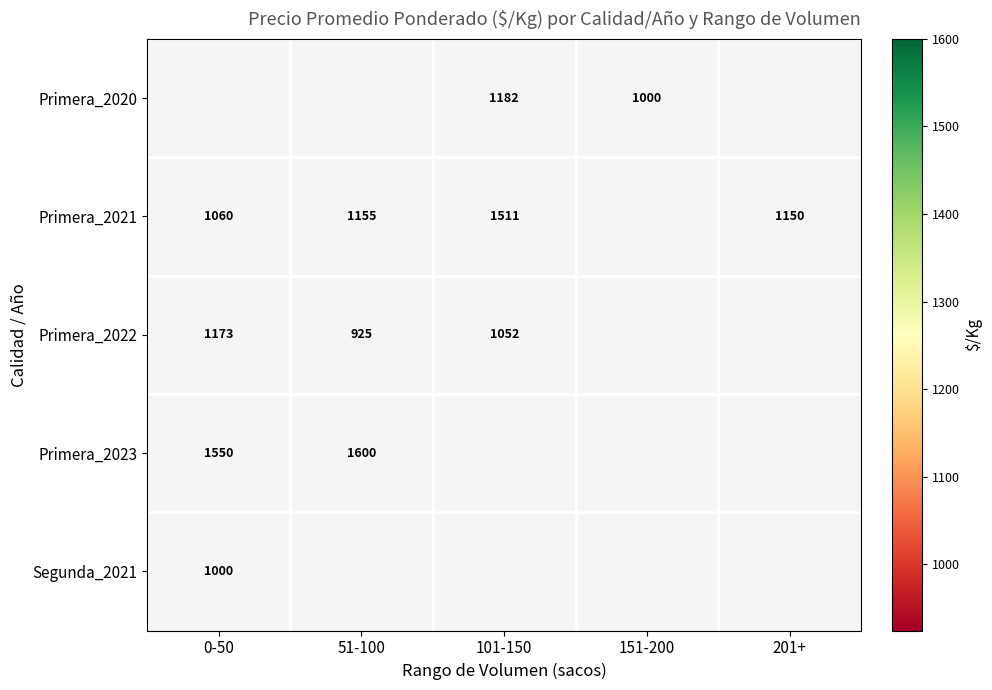

Which label corresponds to the smallest value in the chart?

51-100